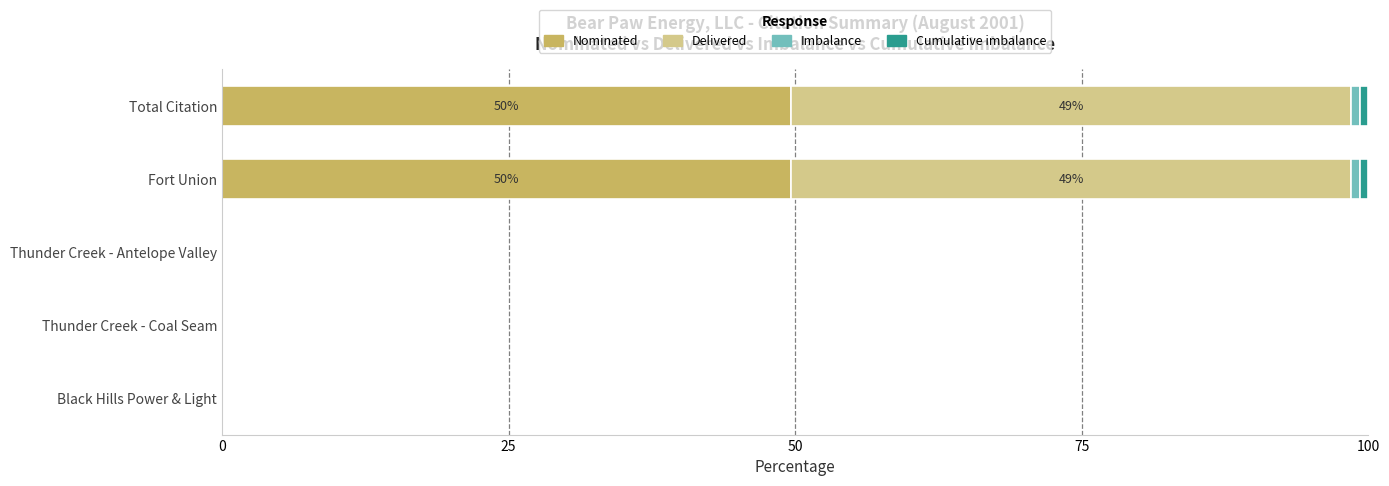

What is the maximum value for Nominated?

49.6